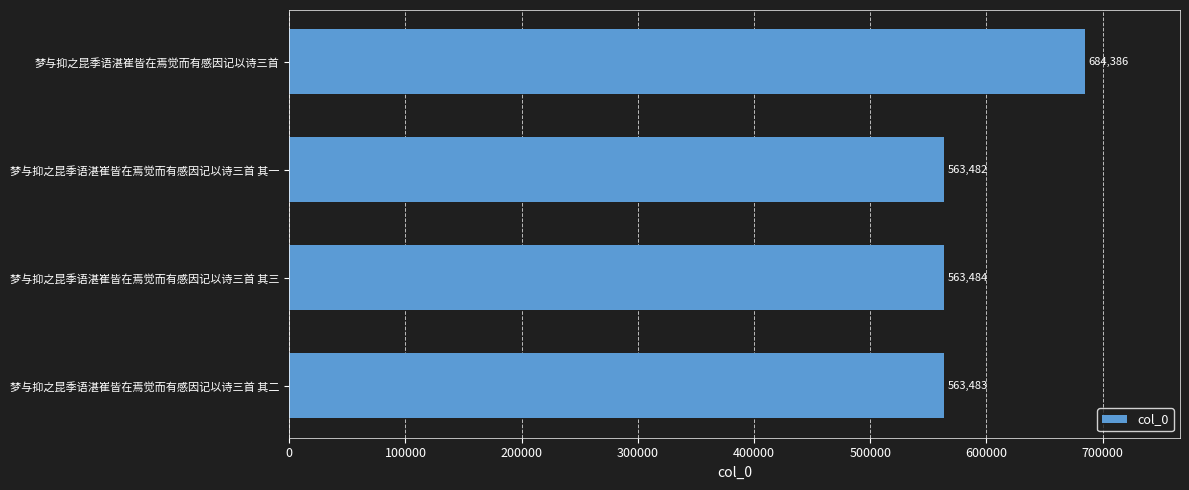

Approximately how many times larger is the value at 梦与抑之昆季语湛崔皆在焉觉而有感因记以诗三首 其三 compared to 梦与抑之昆季语湛崔皆在焉觉而有感因记以诗三首 其二?

1.0